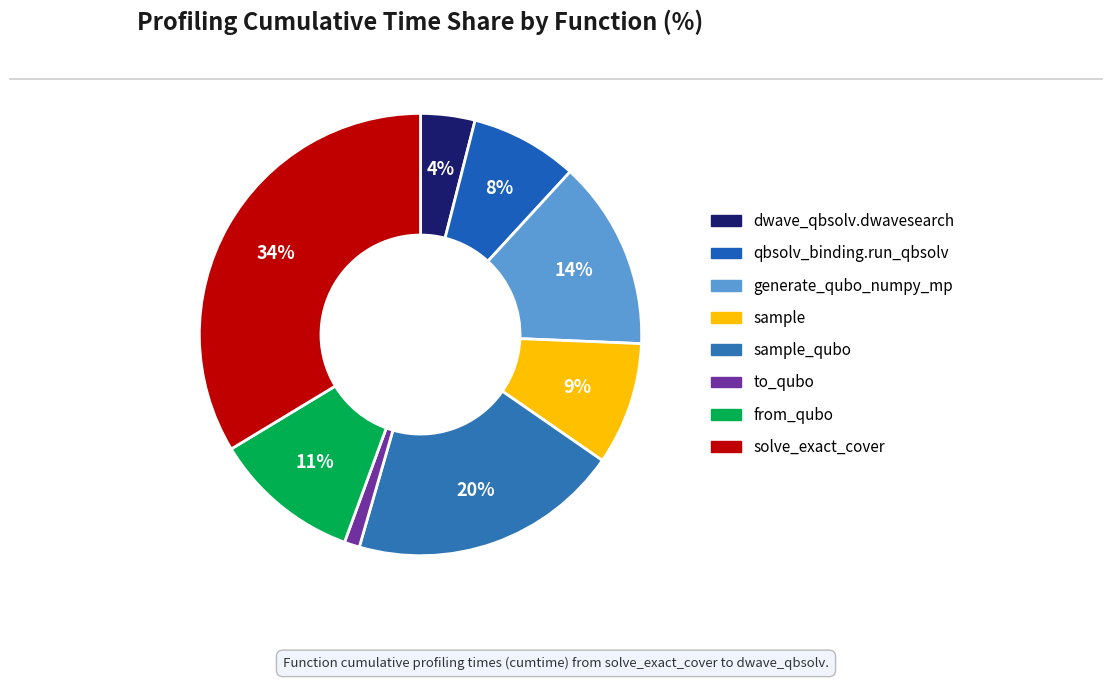

Count the number of slices in the pie.

8